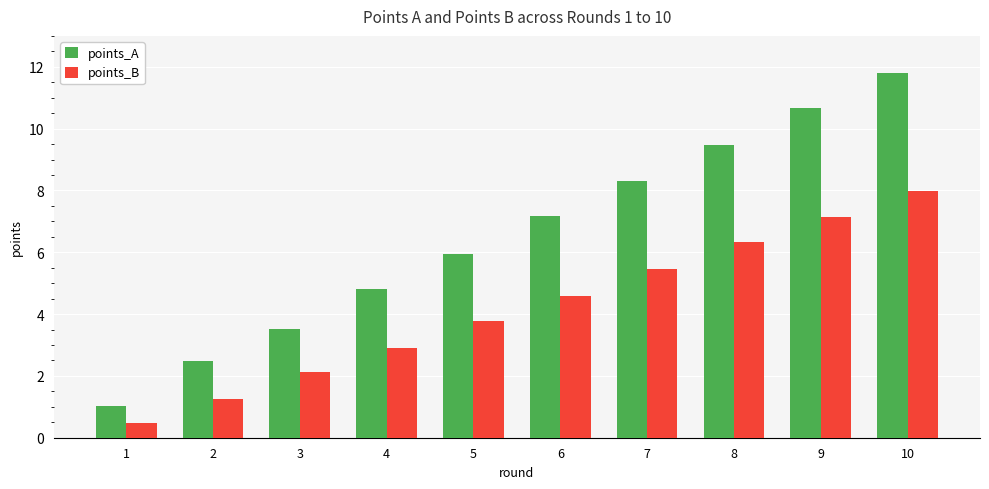

Does the chart contain any negative values?

No